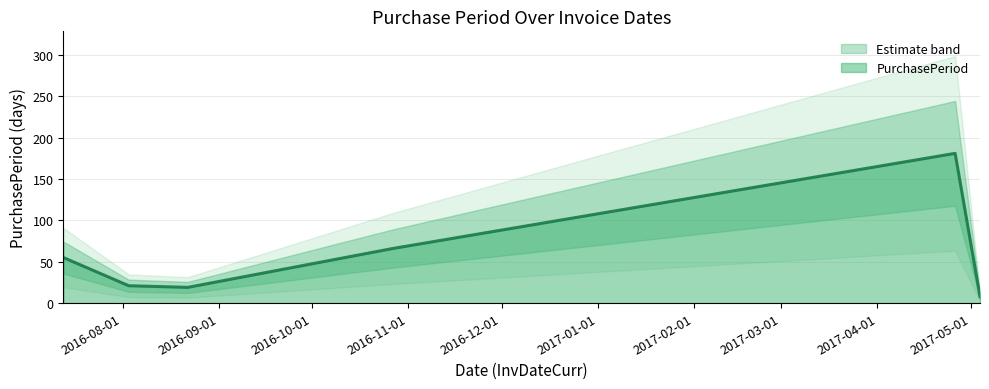

At which label does the data first exceed 55?

2016-10-27